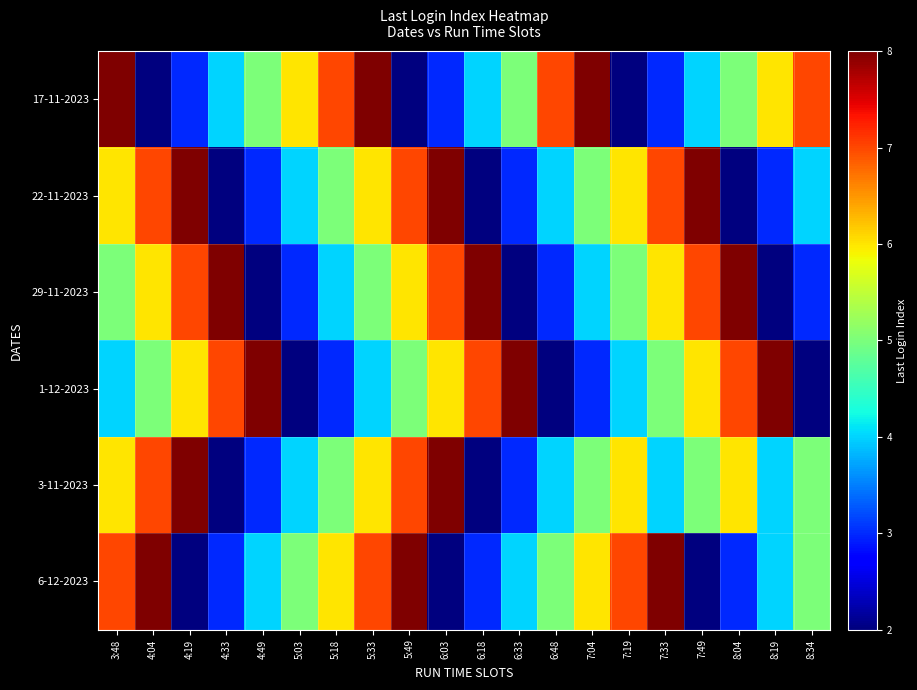

Which label corresponds to the smallest value in the chart?

4:04